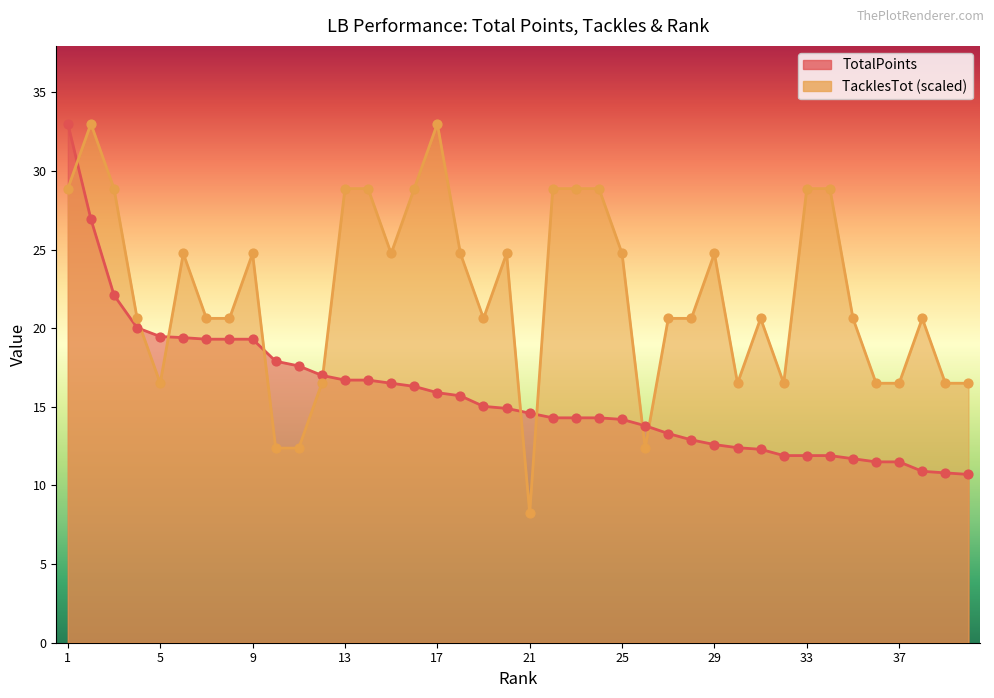

Which series has the largest Y range (max minus min)?

TacklesTot